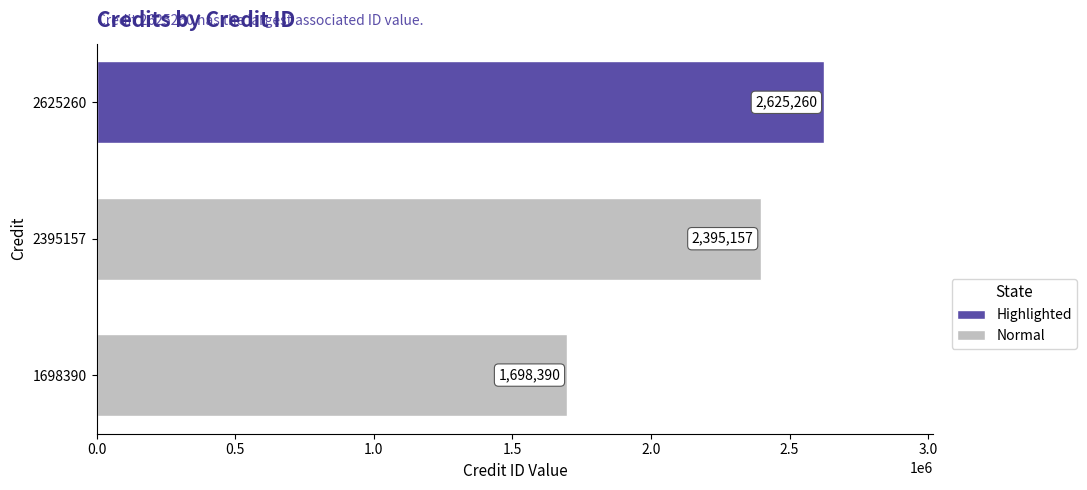

Count the values in the range 1698390 to 2625260.

3